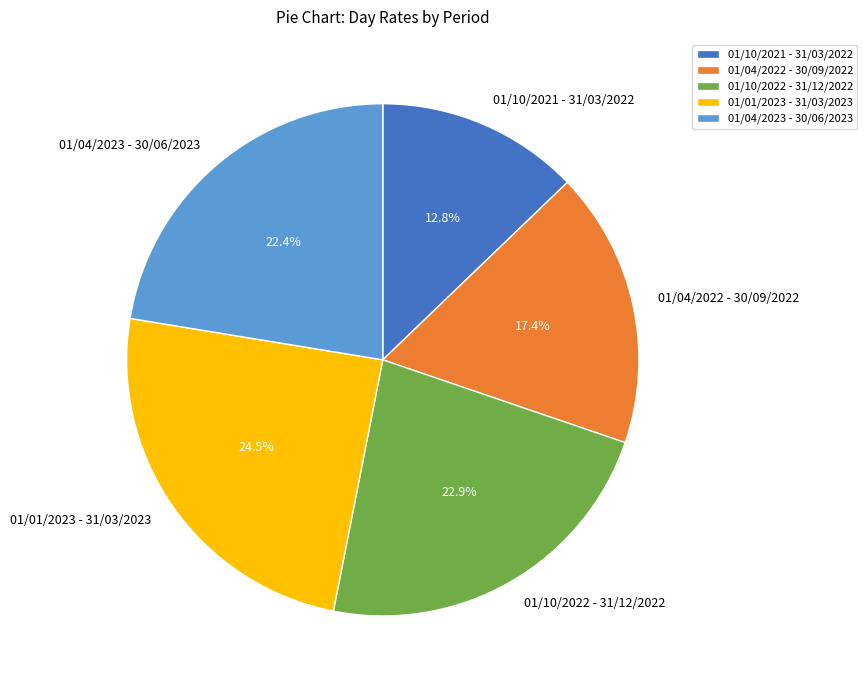

What is the smallest slice in the pie chart?

01/10/2021 - 31/03/2022